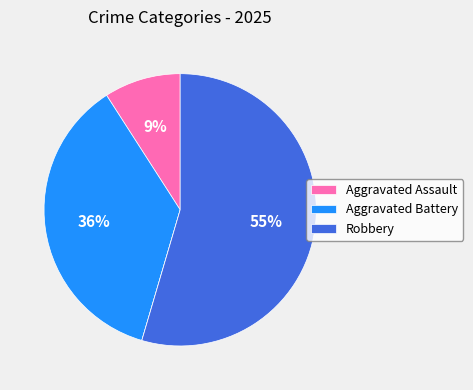

To the nearest percent, what is the difference between the largest and smallest slice percentages?

55%